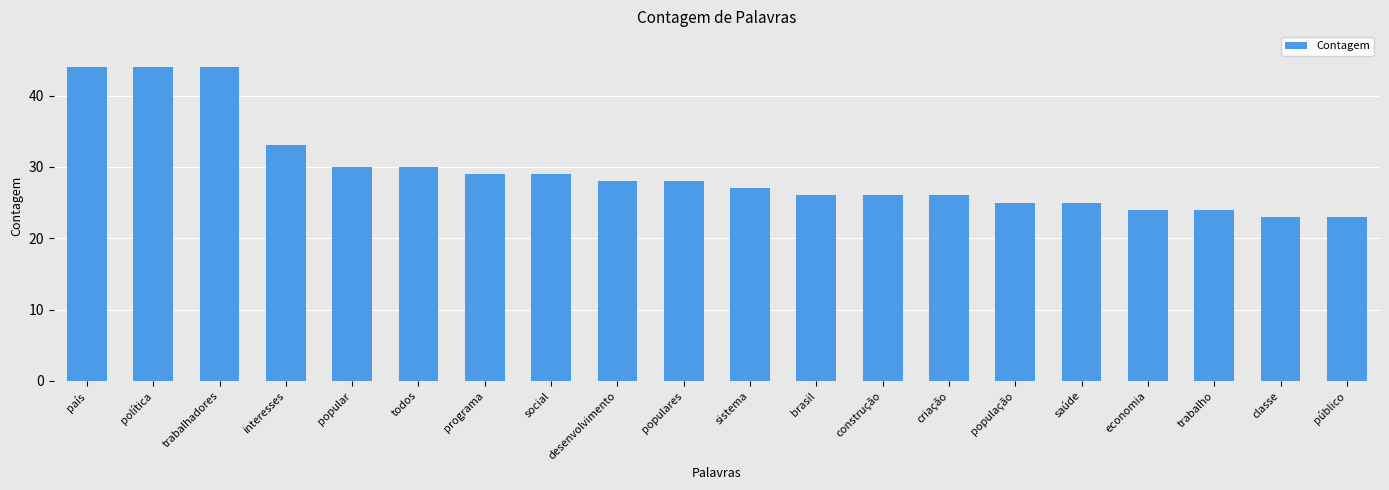

The value at população is 33. True or false?

False